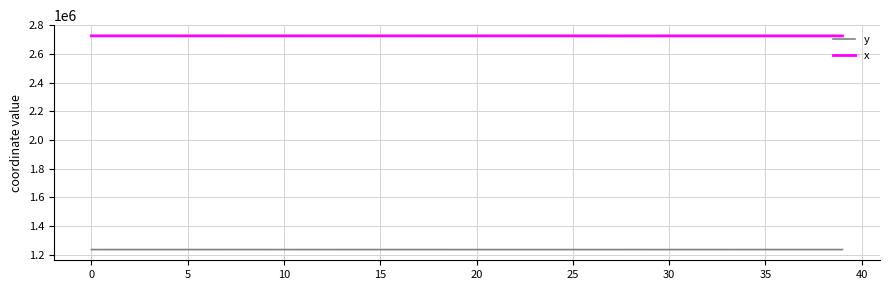

True or false: y and x cross at least once.

False